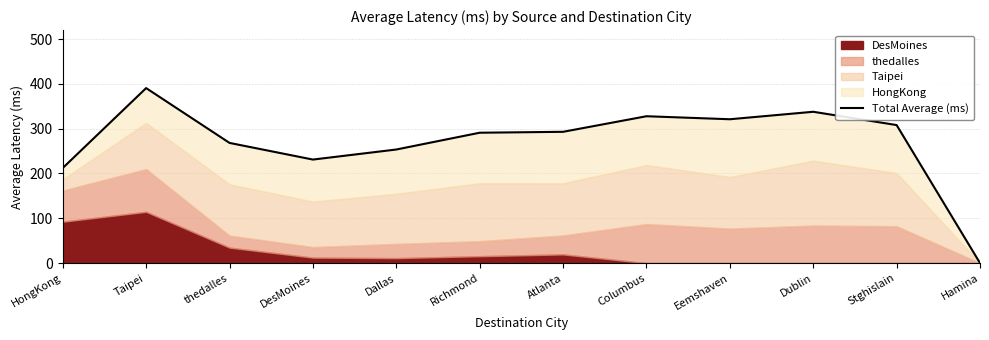

What is the label of the 3rd point from the left?

thedalles